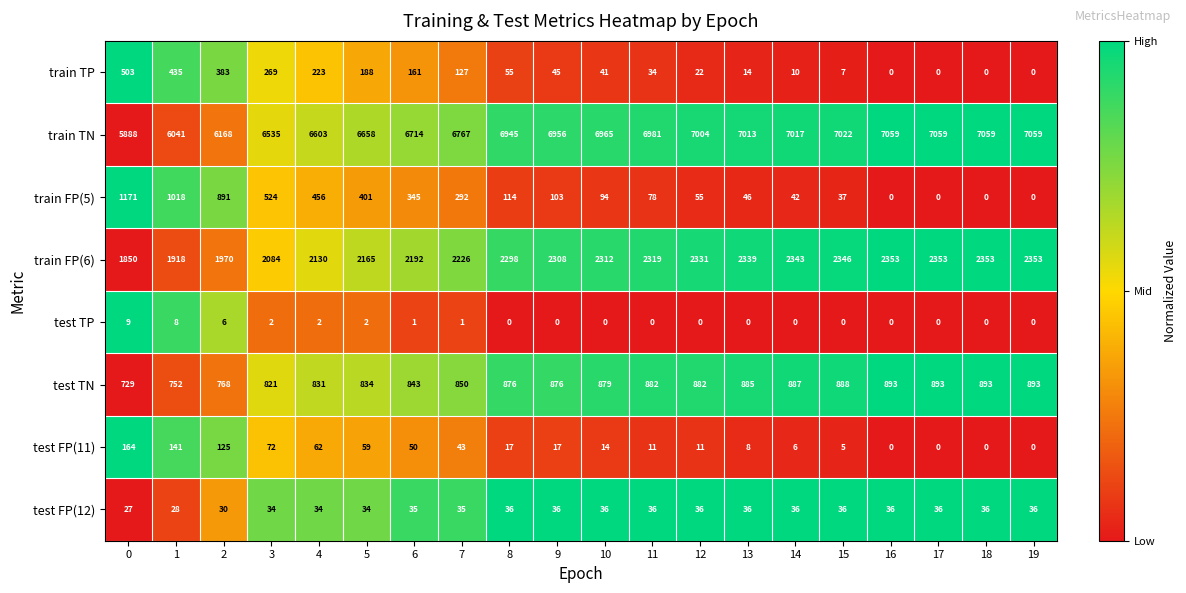

What is the difference between the maximum and minimum values in the train TN series?

1171